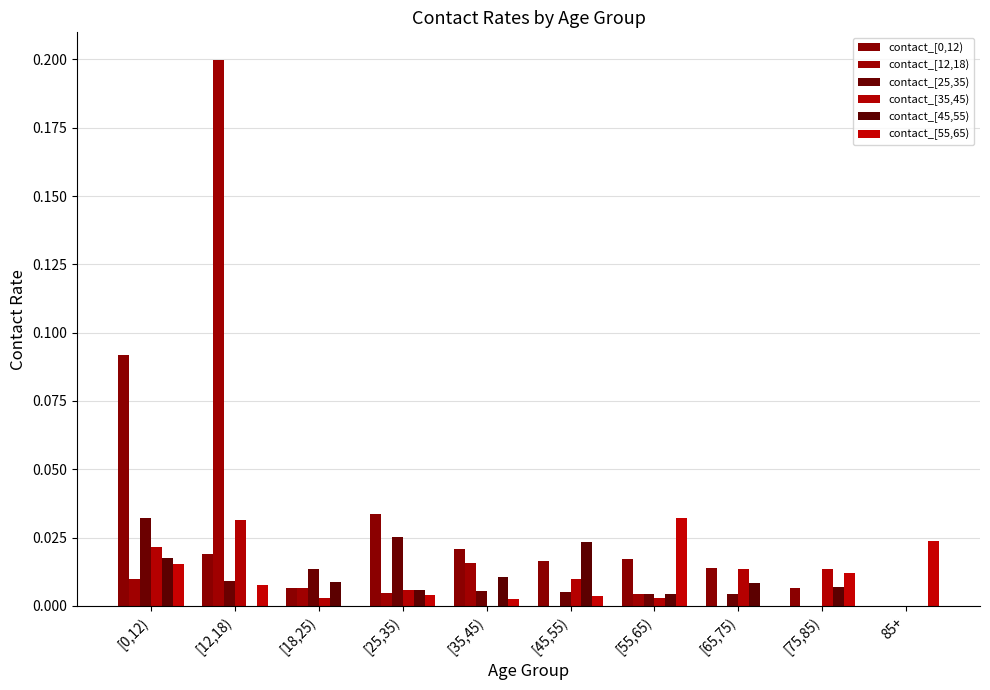

How many data points does each series have?

10